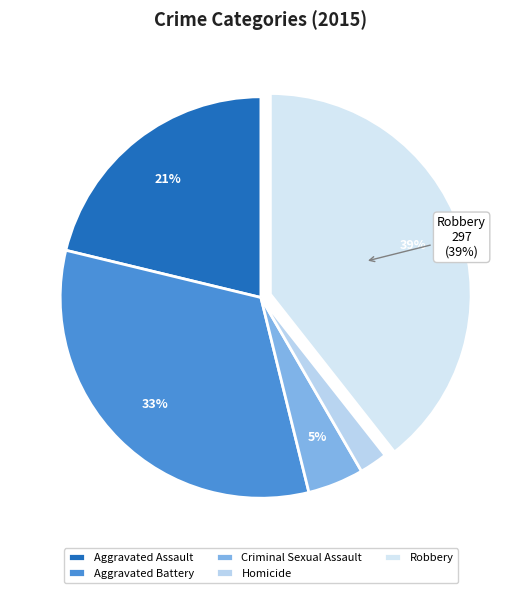

Between Homicide and Aggravated Battery, which is larger?

Aggravated Battery